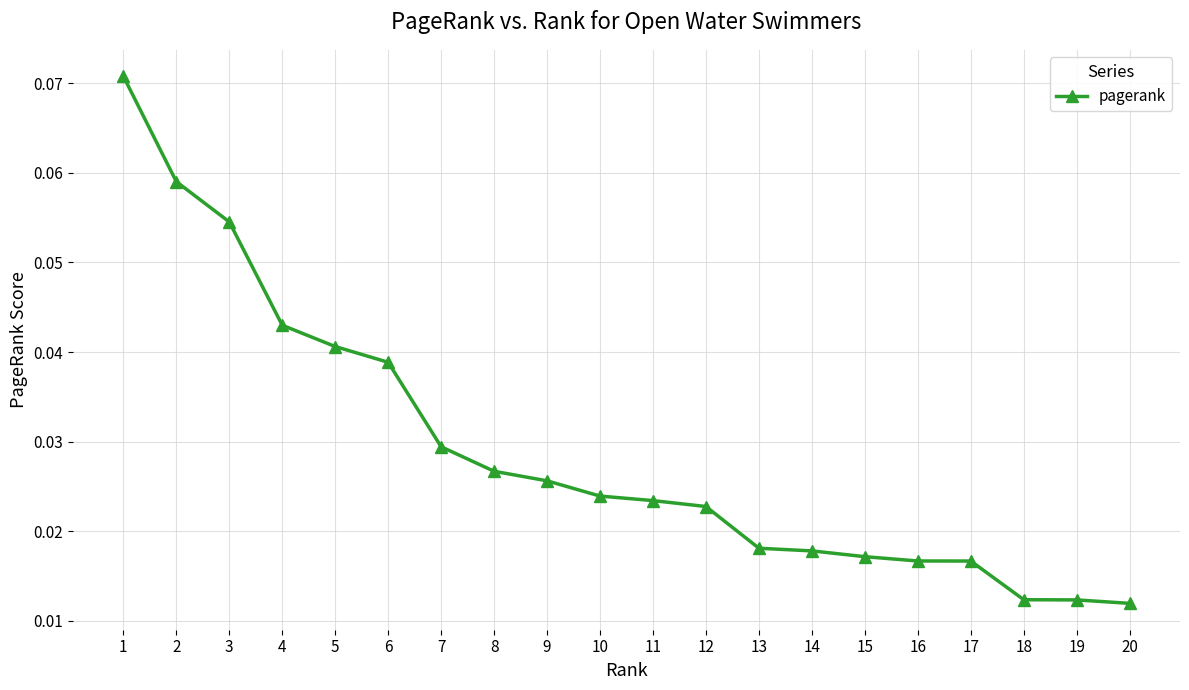

Which has a higher value, 18 or 8?

8